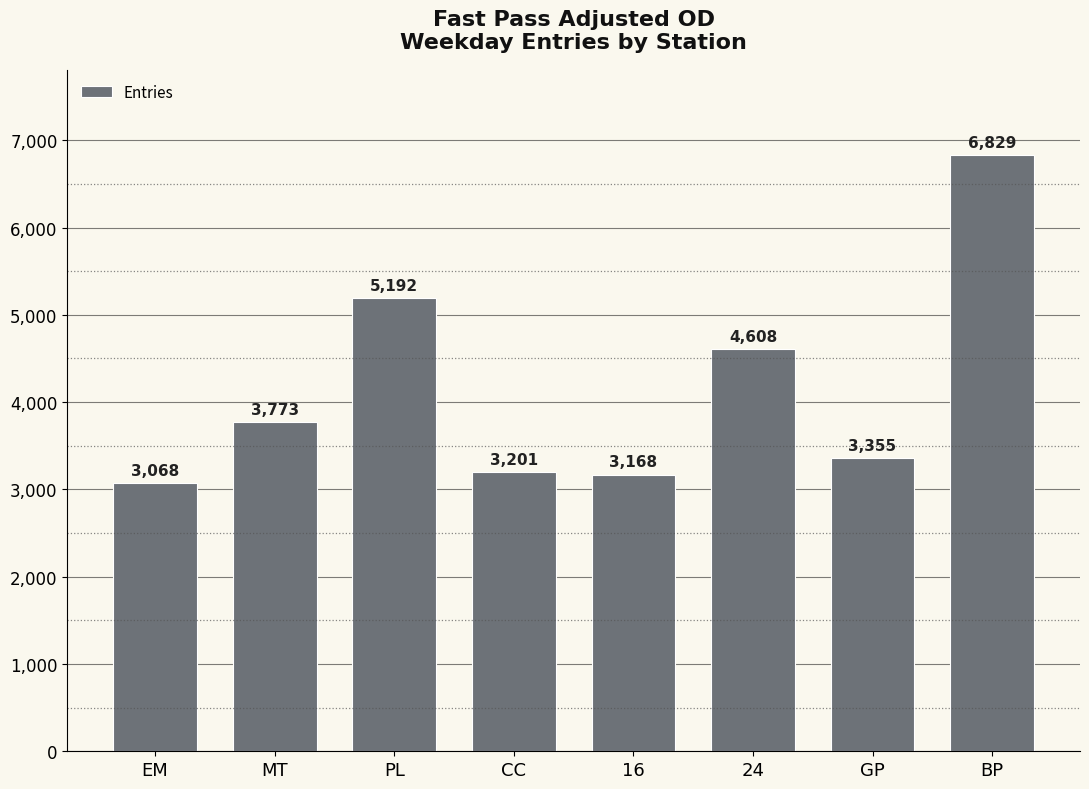

What is the label of the 7th bar from the left?

GP